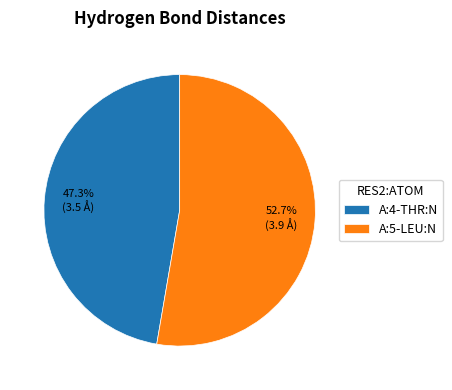

Count the number of slices in the pie.

2